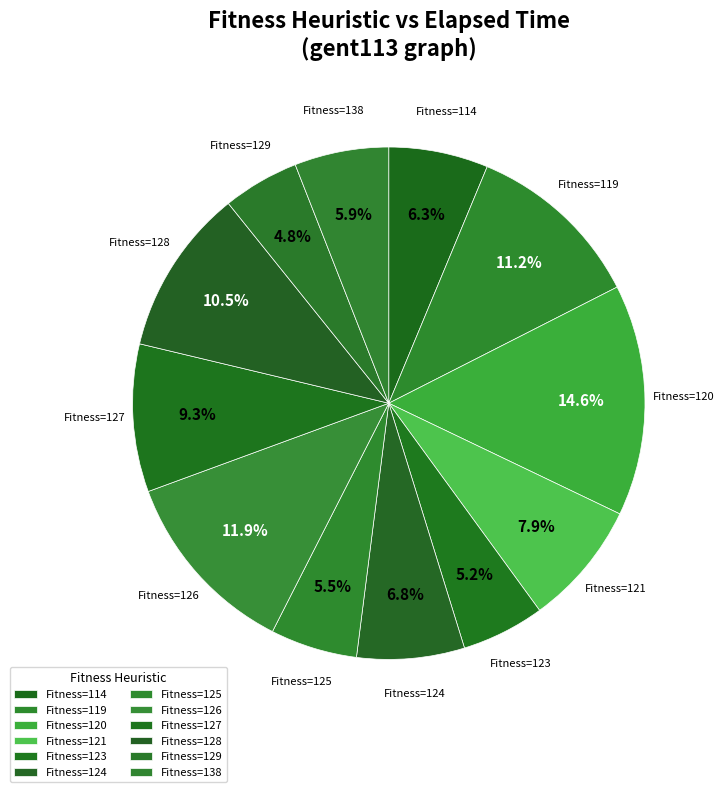

Is there any slice that represents more than half of the pie?

No